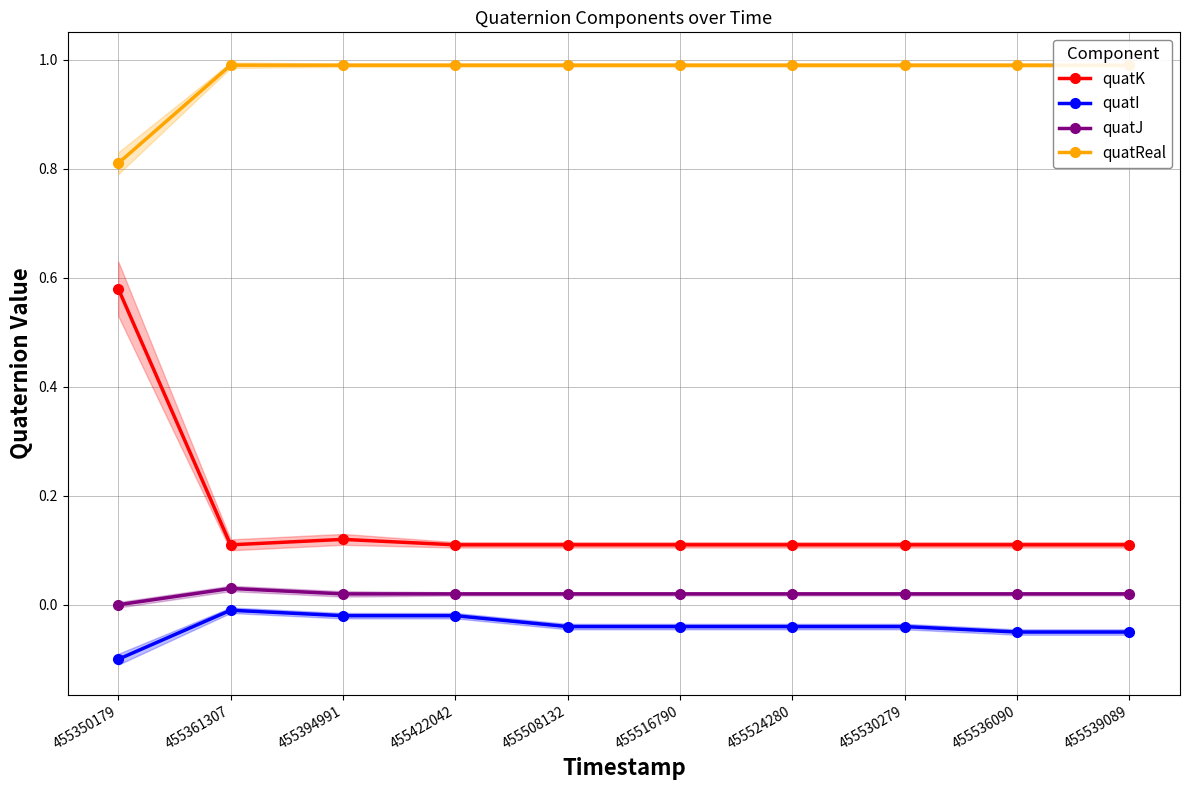

How many positive values does the quatJ series have?

9